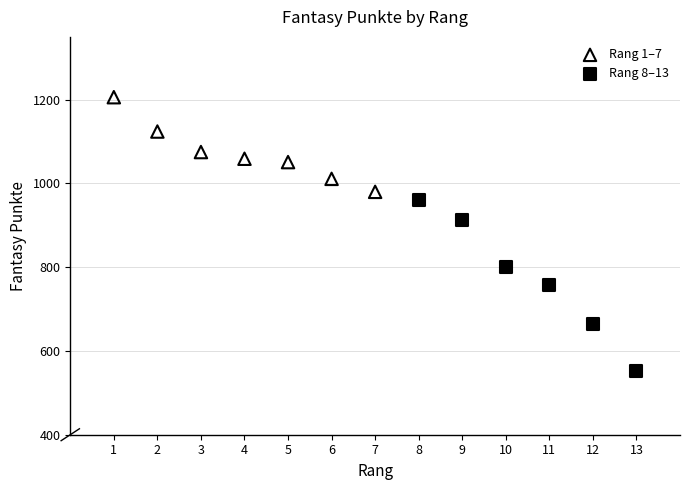

Which series contains the highest Y value?

Rang 1–7